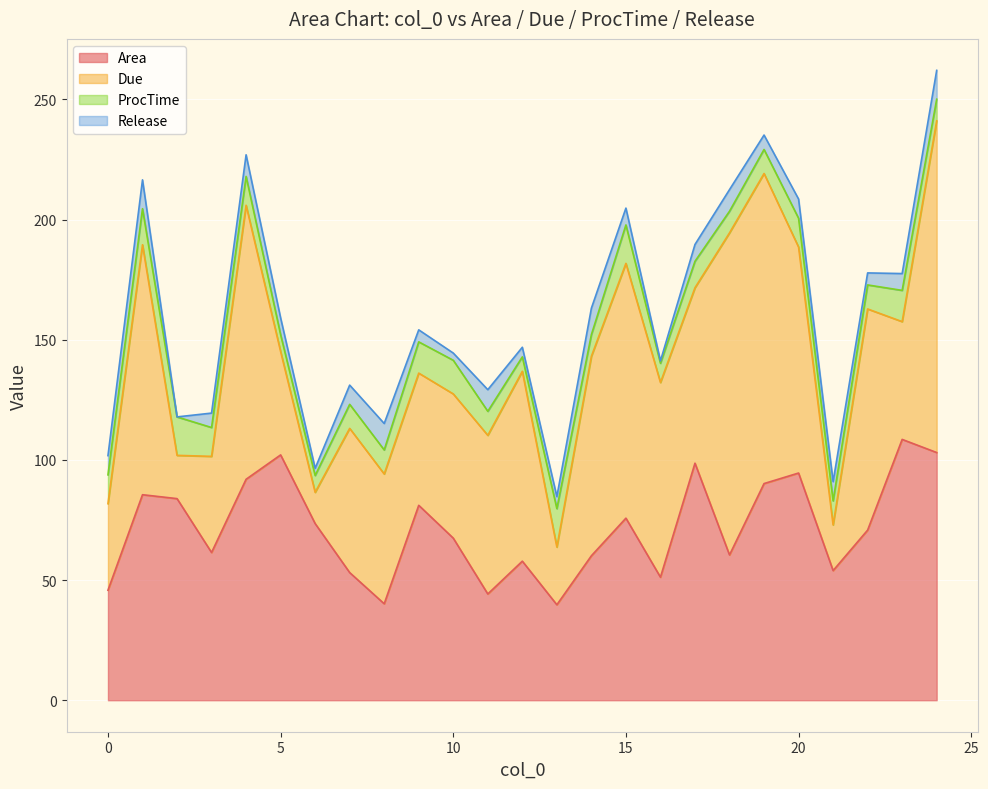

What is the difference between the second highest and second lowest values in the Area series?

62.9